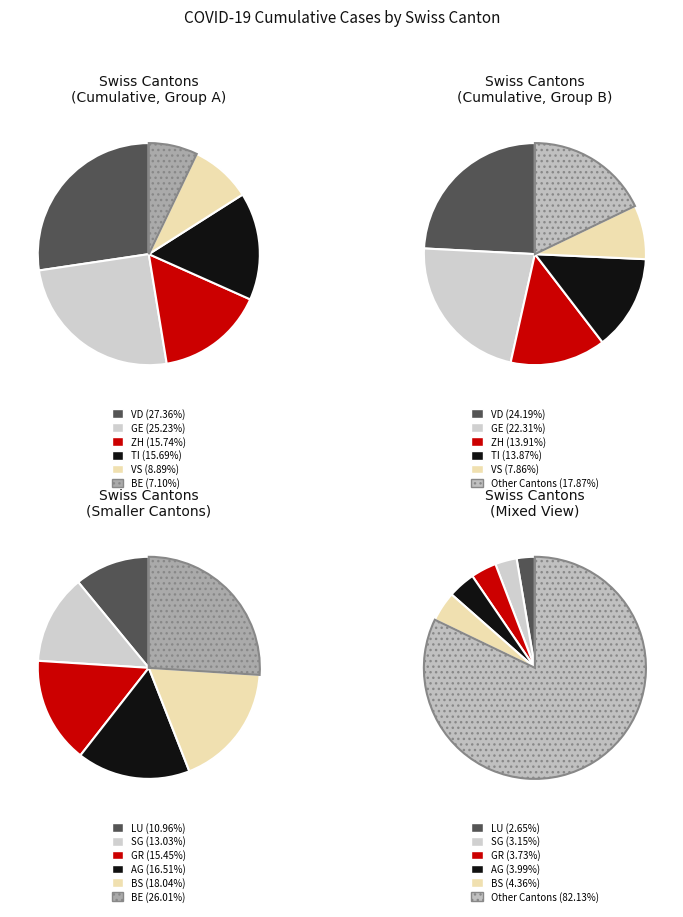

What is the change in value from SG to TI?

+1888